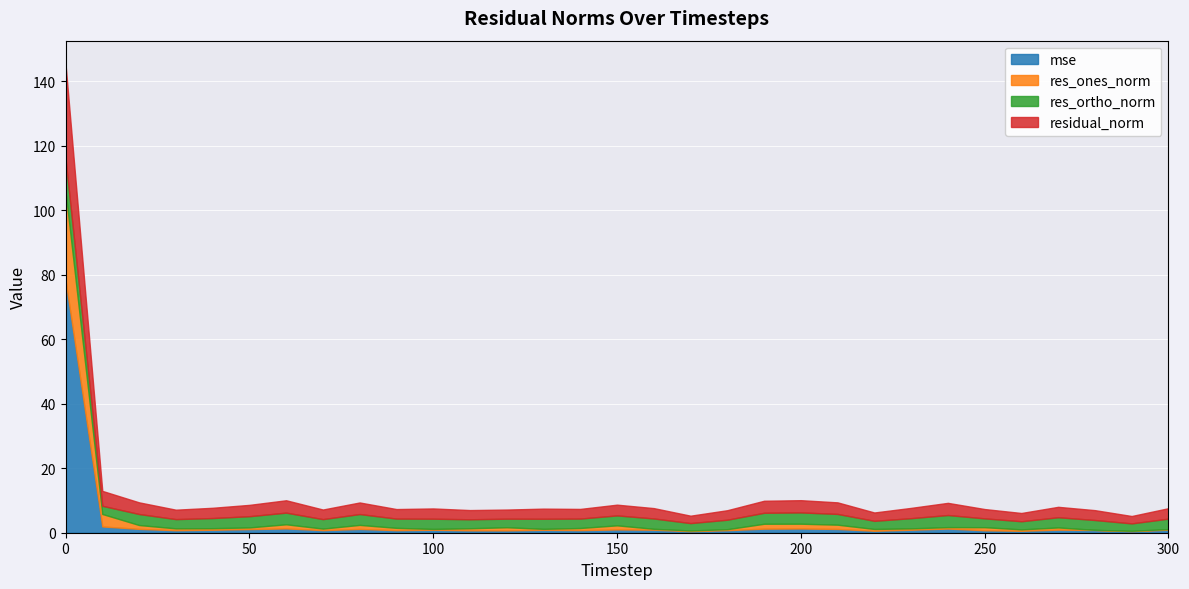

Does the chart display data point markers on the line(s)?

No